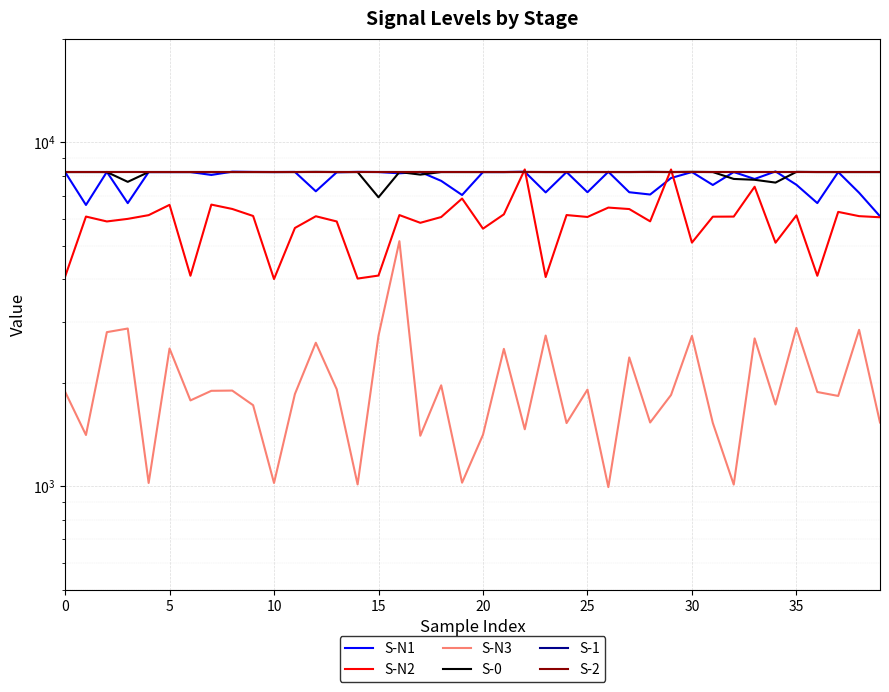

What is the total value across all series at 29?

42623